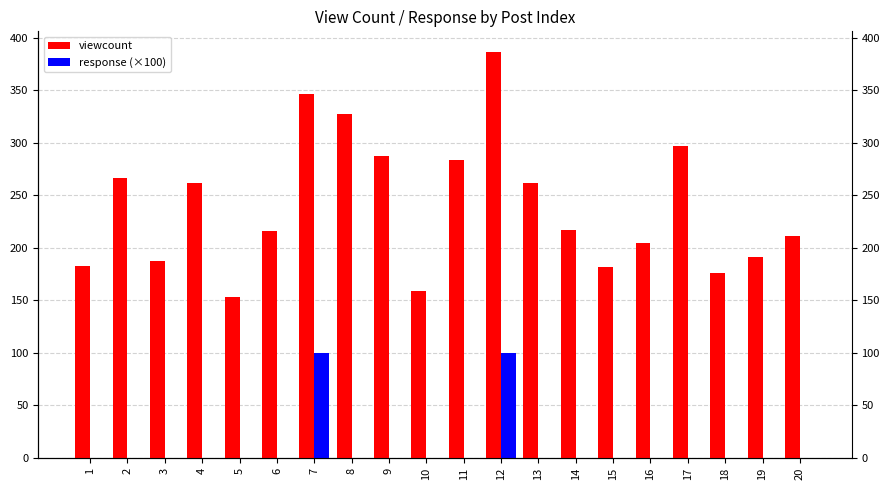

At which label is response (×100) closest to 50?

1